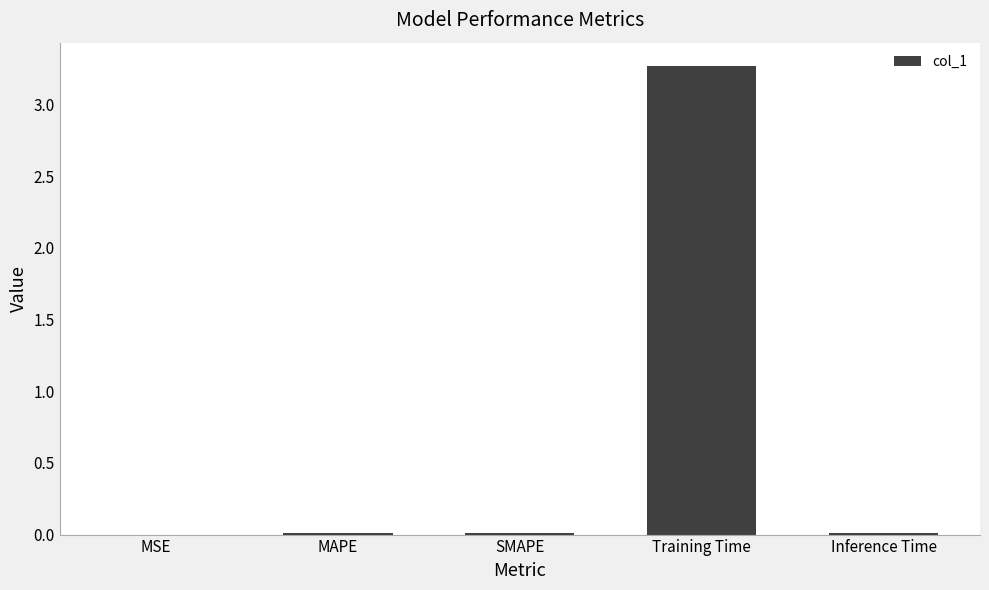

True or false: the data shows 1.6 at Training Time.

False